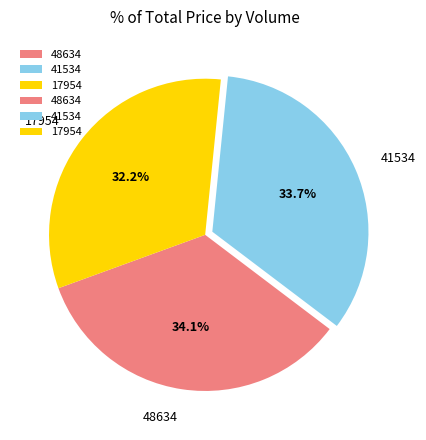

Does any single category account for the majority?

No